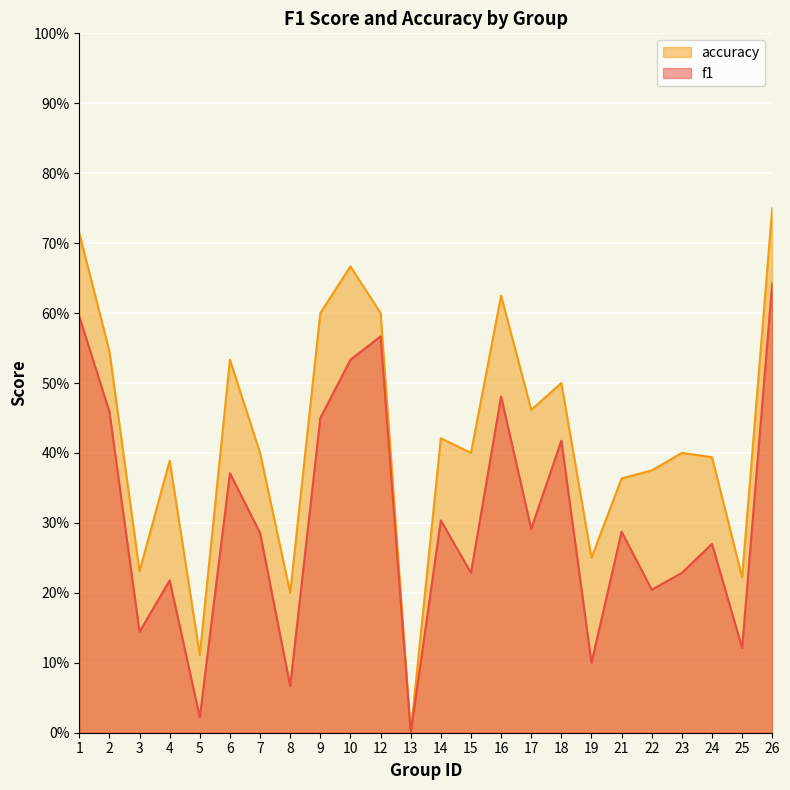

True or false: accuracy and f1 intersect in this chart.

False